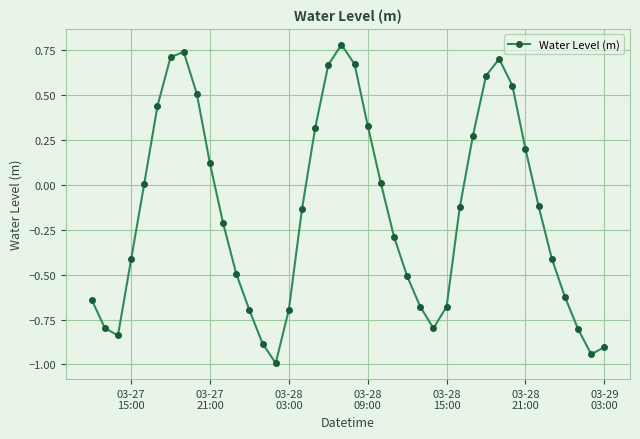

How many interior local valleys (lower than both neighbors) does the data have?

4